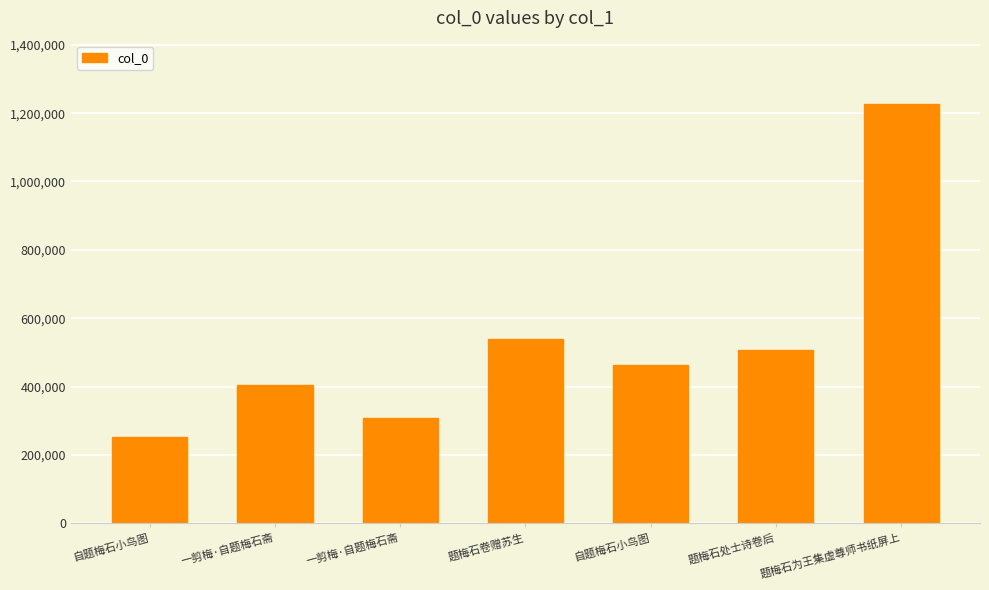

The value at 一剪梅·自题梅石斋 is 404301. True or false?

True